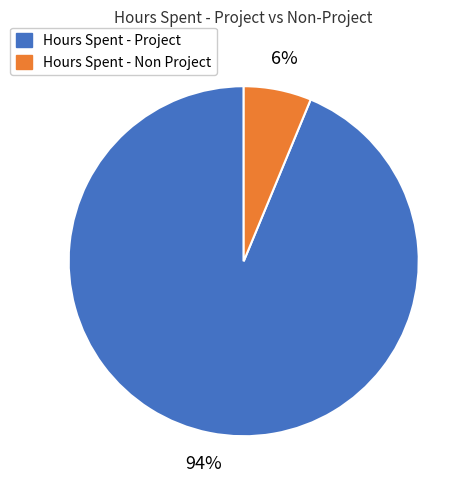

Is there any slice that represents more than half of the pie?

Yes